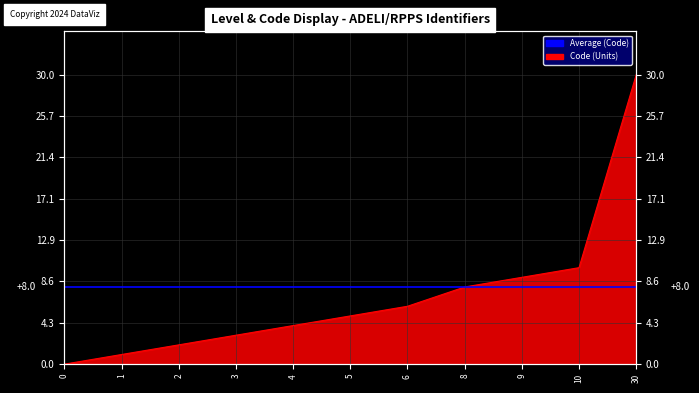

What is the change in value from 4 to 9?

+5